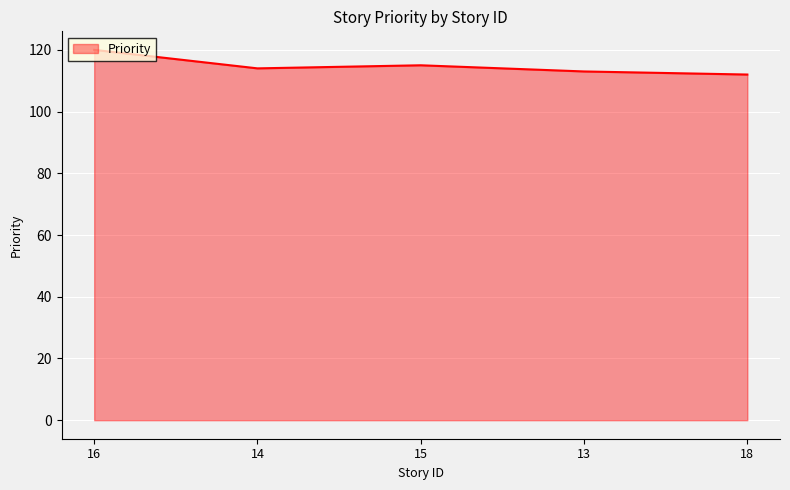

True or false: the data shows 27 at 13.

False